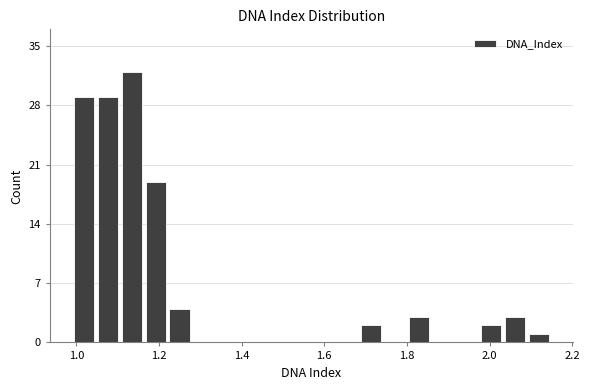

Around what value on the x-axis is the tallest bar? Give the approximate position of its centre, as read against the axis.

1.14